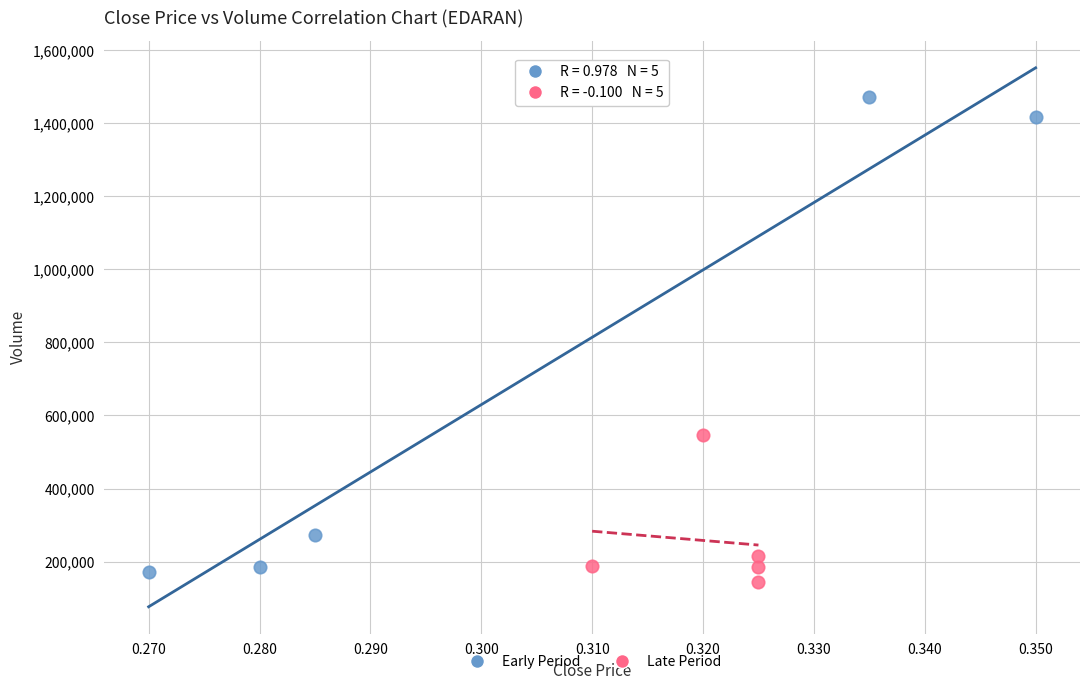

Which series contains the highest Y value?

Early Period